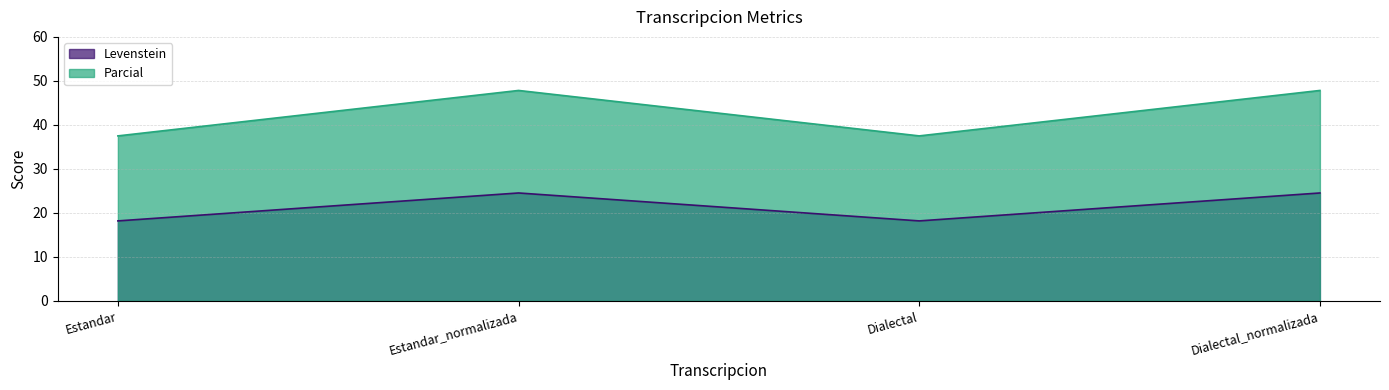

What is the total value across all series at Dialectal_normalizada?

72.4